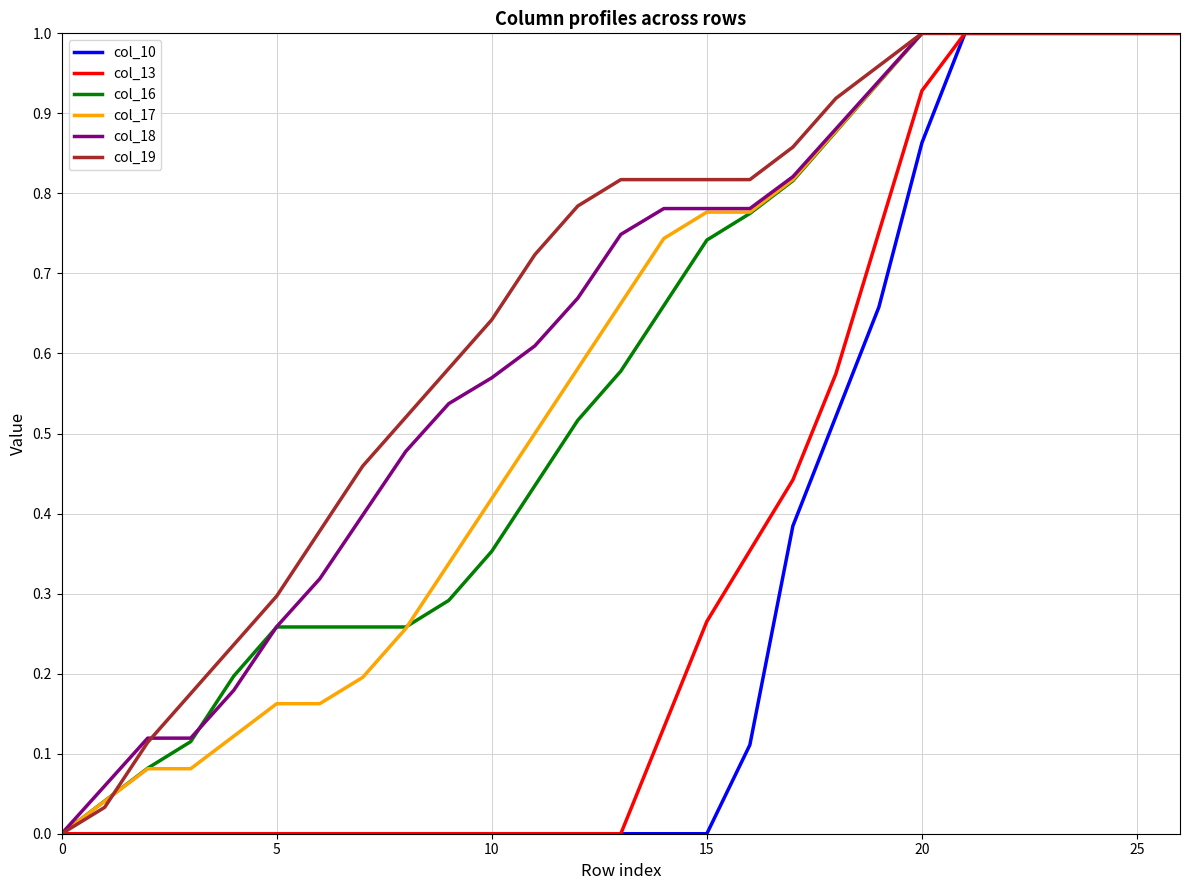

Rank the series by their maximum value, from highest to lowest.

col_10, col_13, col_16, col_17, col_18, col_19